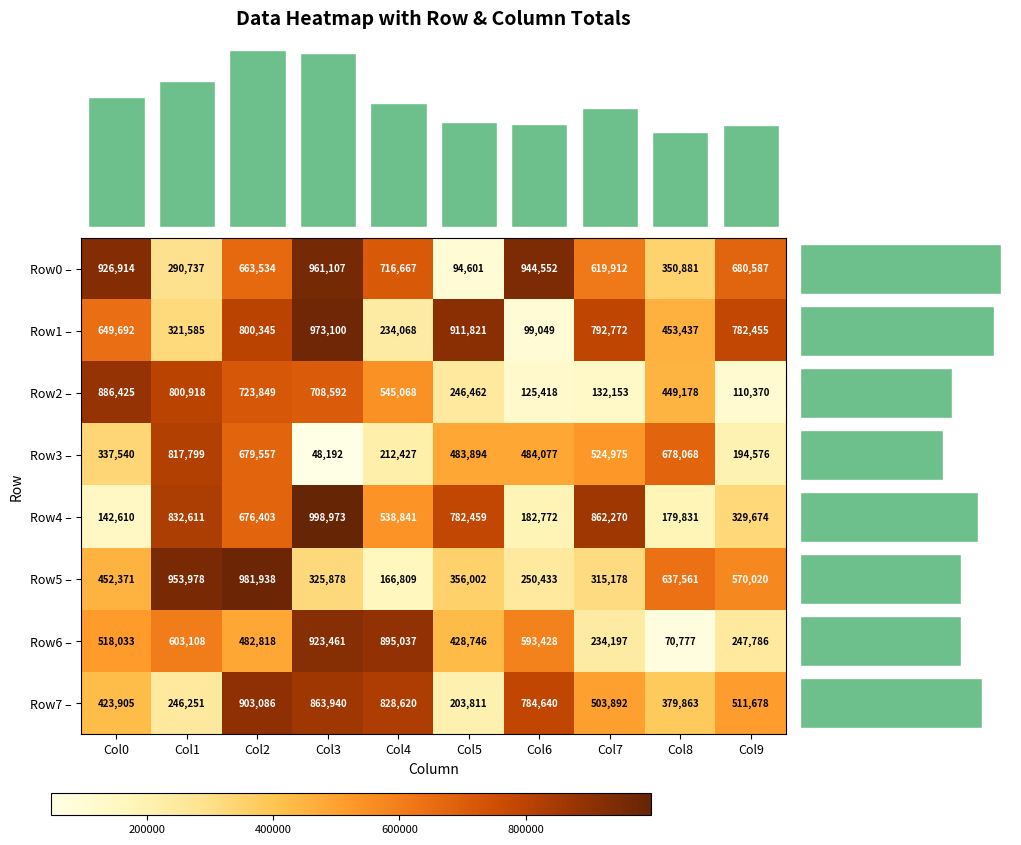

At which label is Row3 closest to 432995?

Col5